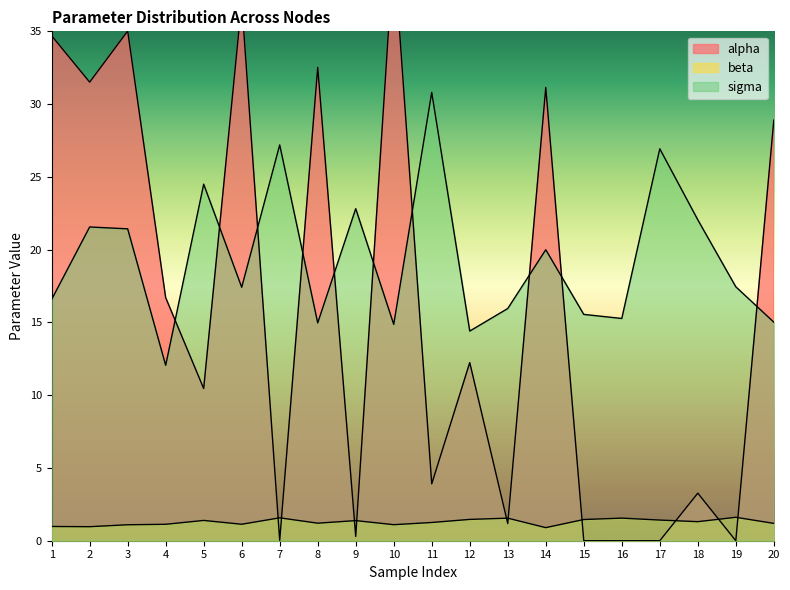

How many interior local valleys does the beta series have?

6